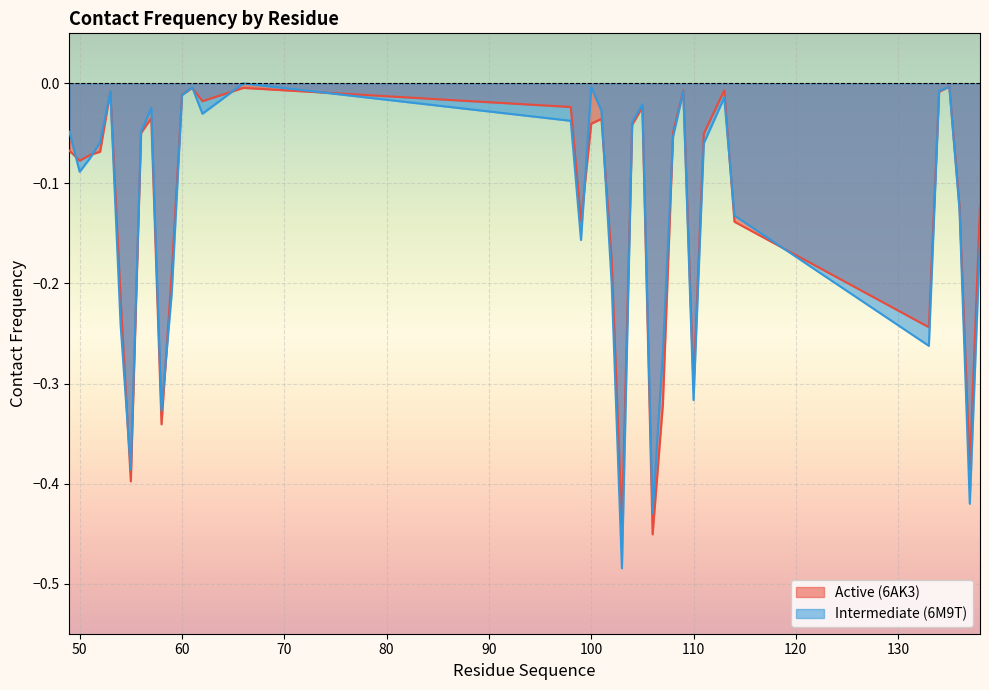

True or false: Intermediate (6M9T) has a value of -0.0 at 62.

True